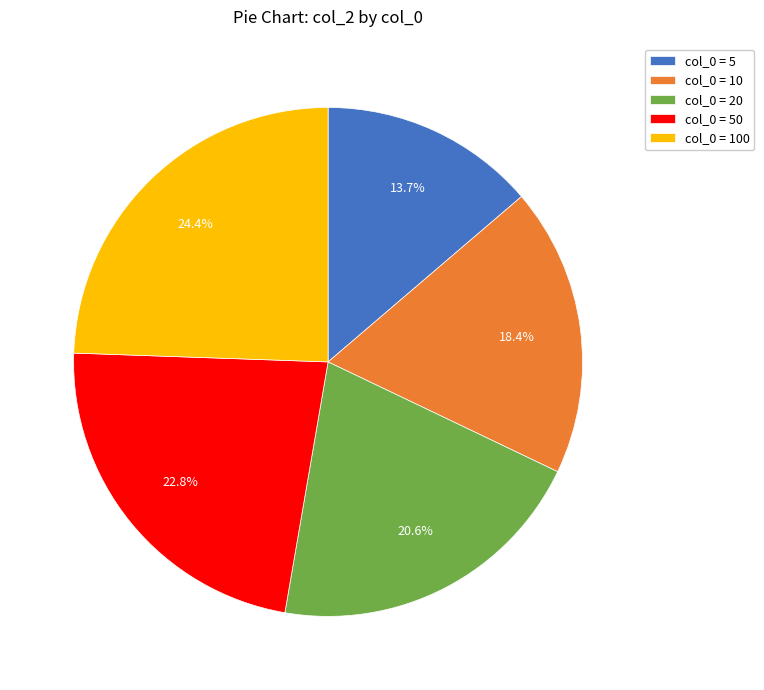

Between col_0 = 5 and col_0 = 50, which is larger?

col_0 = 50